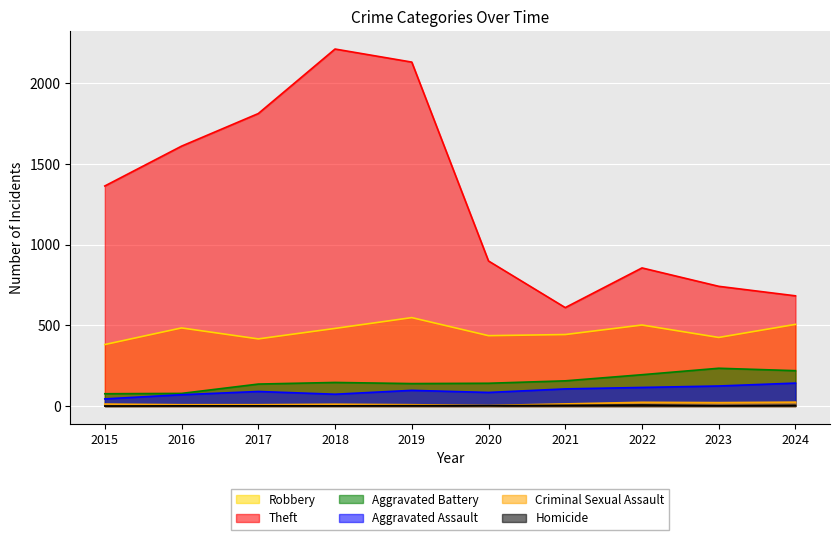

Reading left to right, what are all the values shown in this chart?

Robbery: 381	484	416	481	548	436	443	502	425	506
Theft: 1364	1611	1813	2213	2132	899	610	856	742	683
Aggravated Battery: 76	78	136	146	139	141	156	194	234	219
Aggravated Assault: 44	70	90	73	97	84	106	115	124	142
Criminal Sexual Assault: 12	8	8	11	8	3	13	23	21	24
Homicide: 0	1	1	1	2	2	4	6	2	4